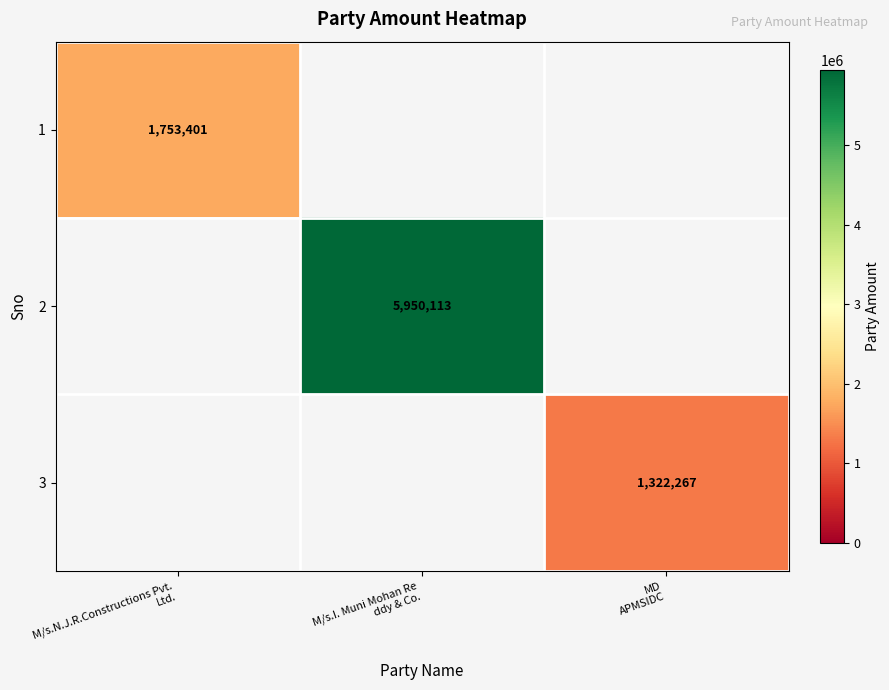

Rank the series at M/s.N.J.R.Constructions Pvt. Ltd. from lowest to highest value.

2, 3, 1